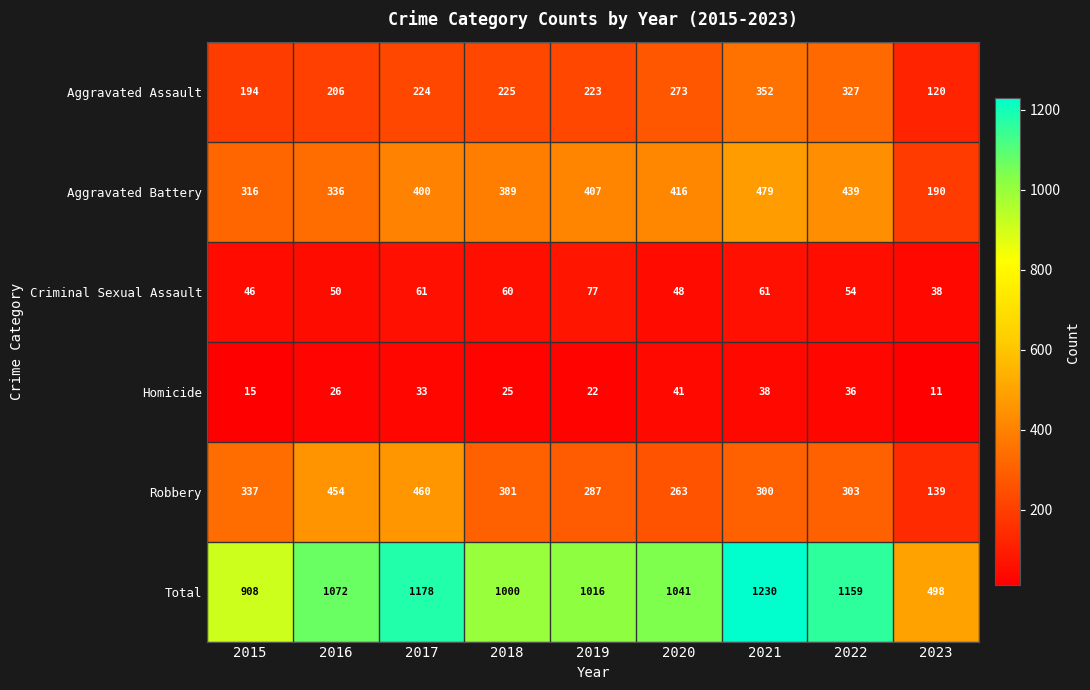

Which series has the largest total across all categories?

Total